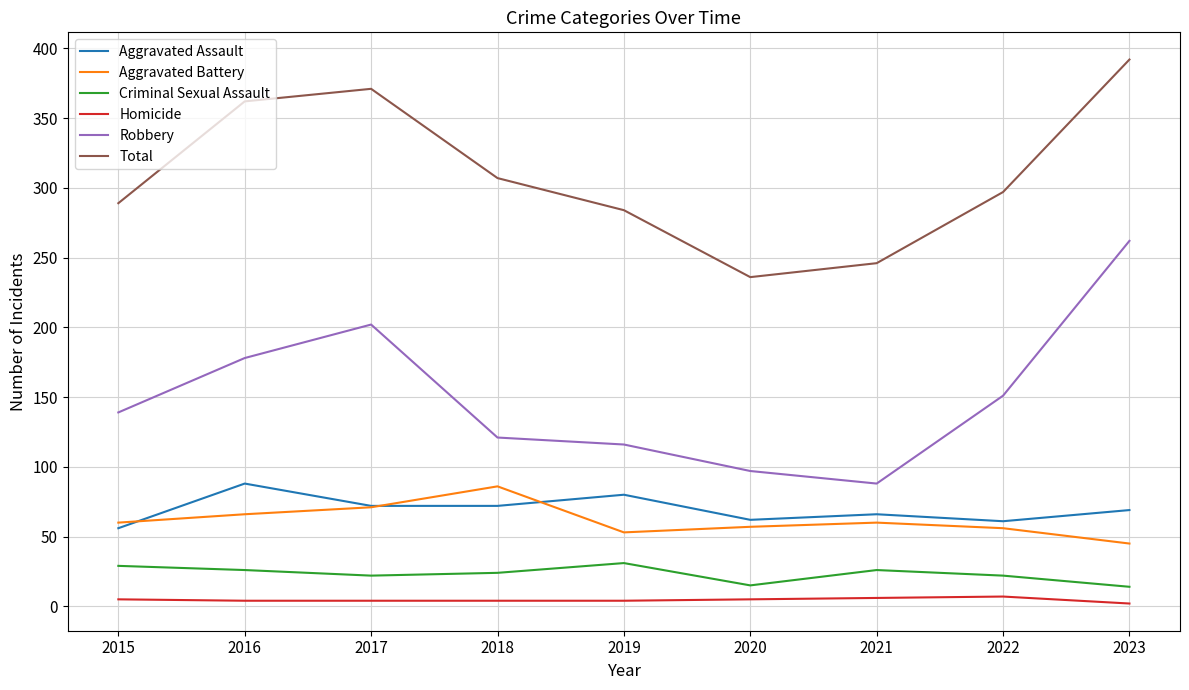

What is the sum of all Total values?

2784